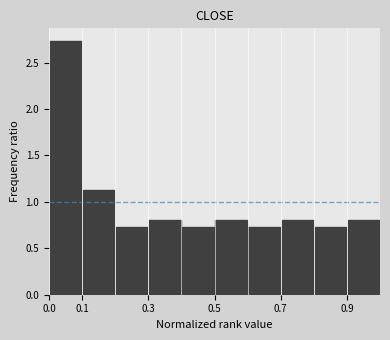

Reading left to right, transcribe this chart: for each bar, give the range it covers on the x-axis and its height. The values are not printed on the chart, so give them approximately, as read against the axis.

0.0 to 0.1: 2.75
0.1 to 0.2: 1.15
0.2 to 0.3: 0.75
0.3 to 0.4: 0.80
0.4 to 0.5: 0.75
0.5 to 0.6: 0.80
0.6 to 0.7: 0.75
0.7 to 0.8: 0.80
0.8 to 0.9: 0.75
0.9 to 1.0: 0.80